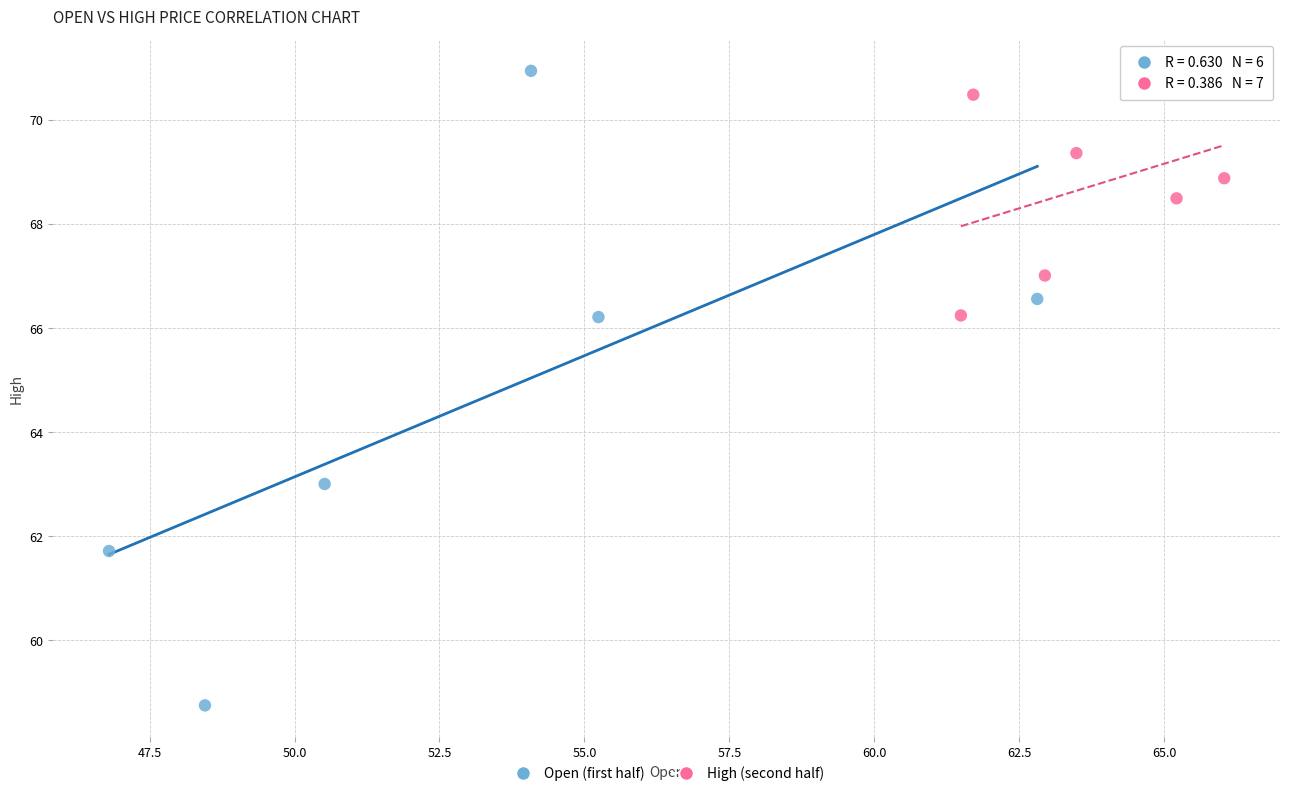

Which series has the largest Y range (max minus min)?

Open (first half)